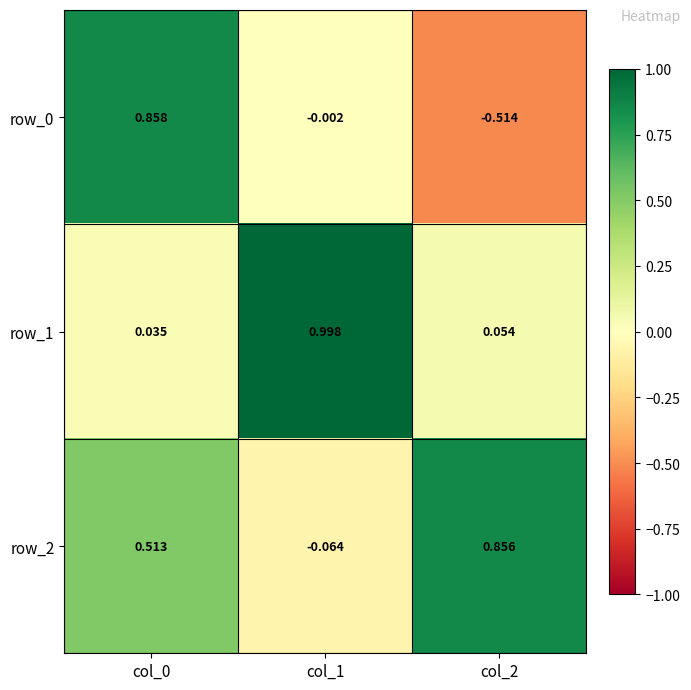

Reading right to left, extract all data points from this chart.

row_0: -0.5	-0.0	0.9
row_1: 0.1	1.0	0.0
row_2: 0.9	-0.1	0.5